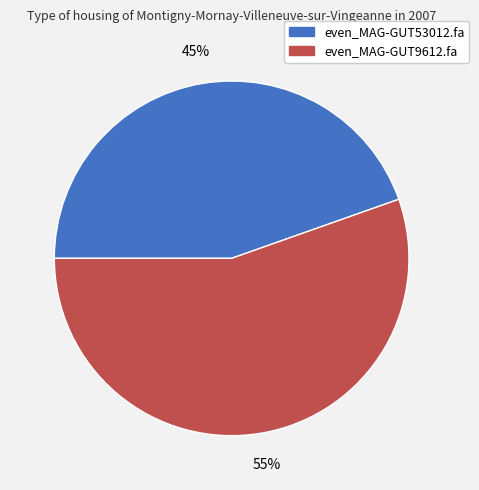

The even_MAG-GUT9612.fa slice represents 55% of the pie. True or false?

True